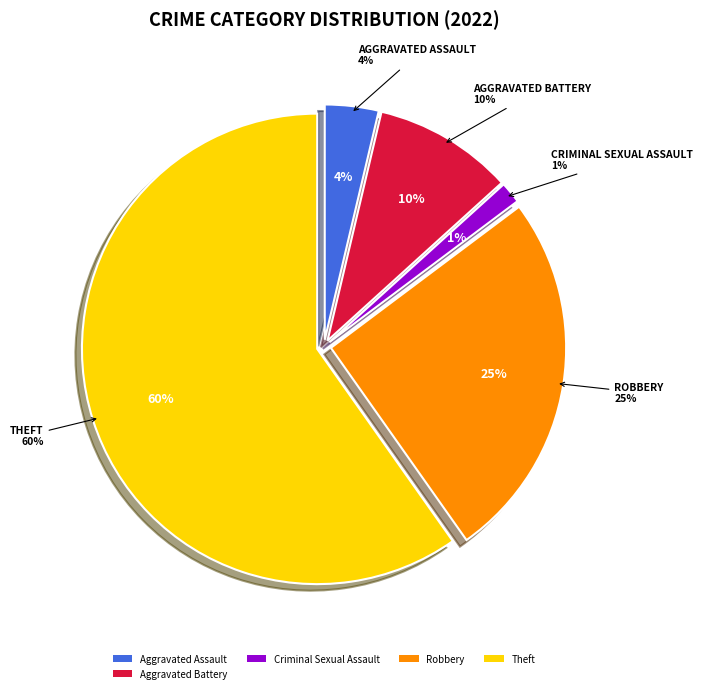

Which slice is the largest?

Theft